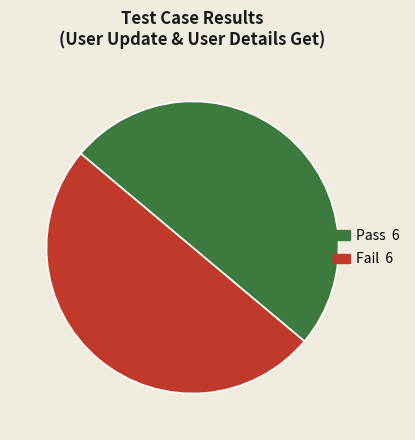

The Fail slice represents 73% of the pie. True or false?

False